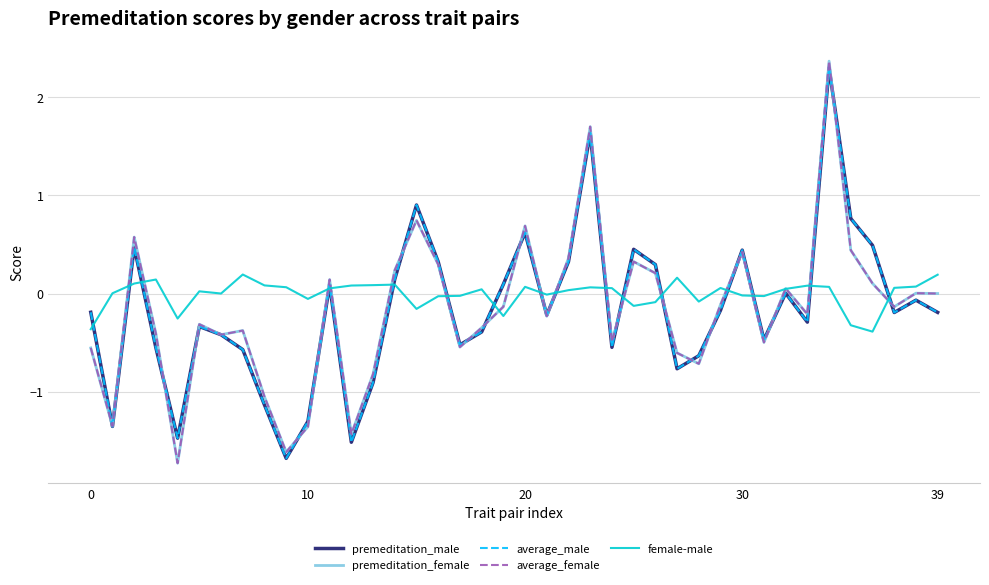

What is the highest value of the average_female series?

2.4